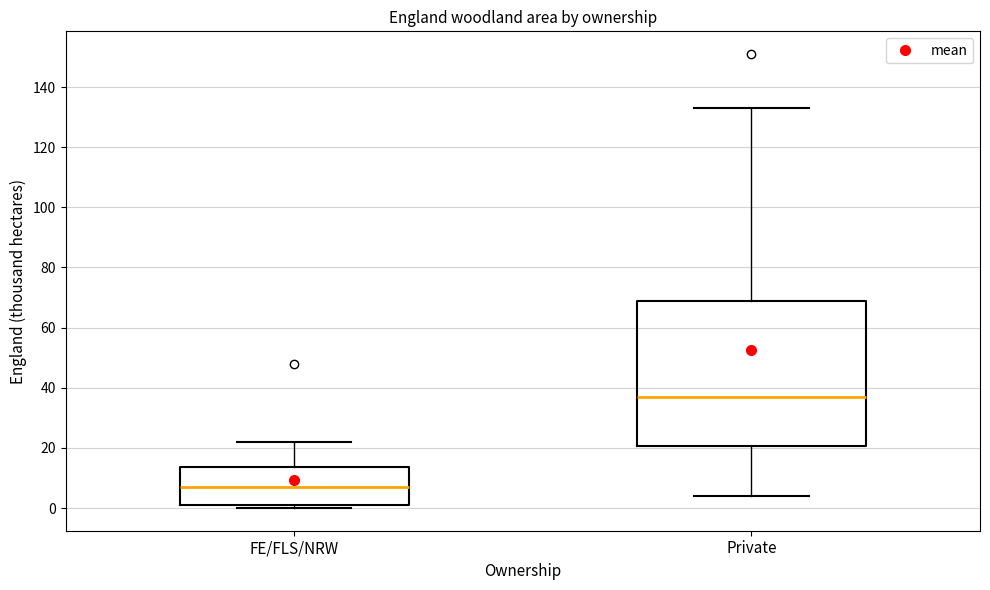

Reading left to right, transcribe this box plot: for each box, give where its median line is, the range the box spans, and where its two whiskers end, as read against the y-axis. The values are not printed on the chart, so give them approximately, as read against the axis.

FE/FLS/NRW: median 8, box 2 to 14, whiskers 0 to 22
Private: median 38, box 20 to 70, whiskers 4 to 134